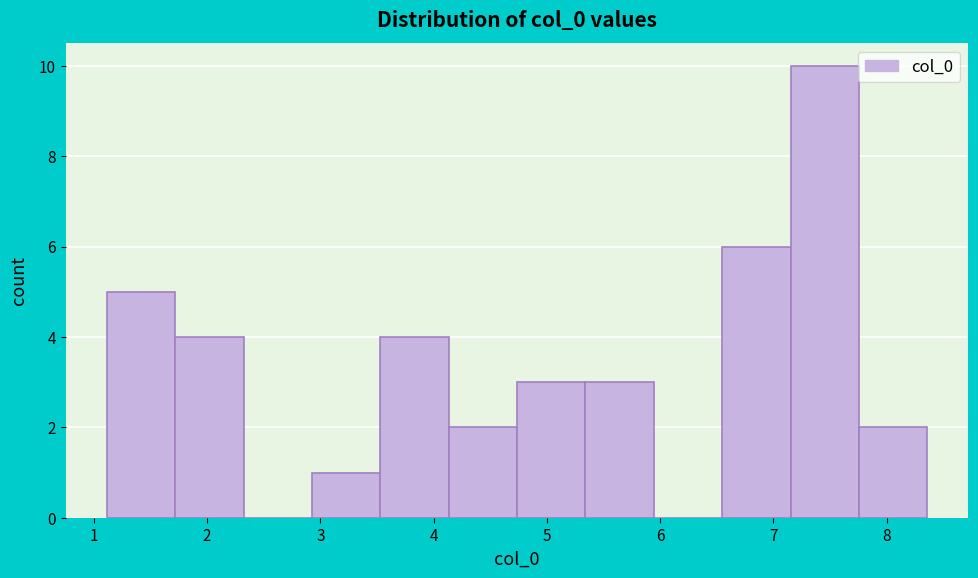

Reading left to right, transcribe this chart: for each bar, give the range it covers on the x-axis and its height. Neither the bar edges nor the heights are printed on the chart, so give them approximately, as read against the axes.

1.1 to 1.7: 5
1.7 to 2.3: 4
2.3 to 2.9: 0
2.9 to 3.5: 1
3.5 to 4.1: 4
4.1 to 4.7: 2
4.7 to 5.3: 3
5.3 to 5.9: 3
5.9 to 6.5: 0
6.5 to 7.2: 6
7.2 to 7.8: 10
7.8 to 8.4: 2